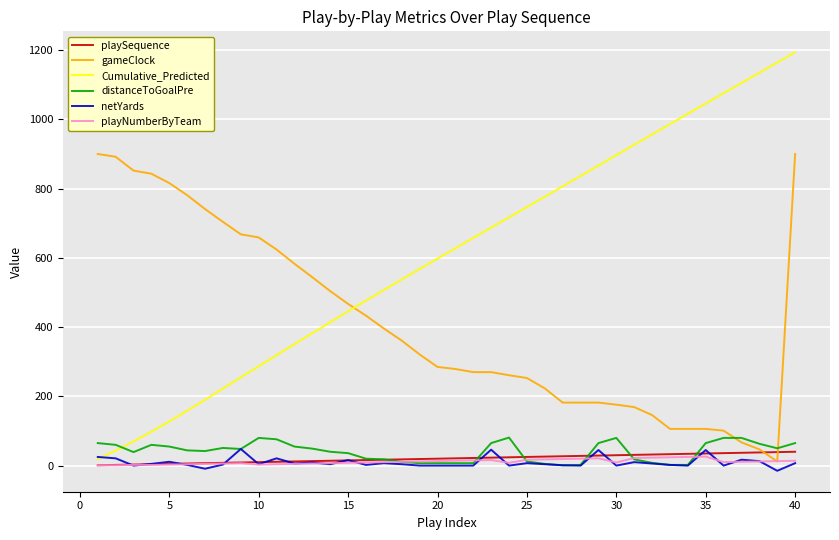

Which series has the largest total across all categories?

Cumulative_Predicted